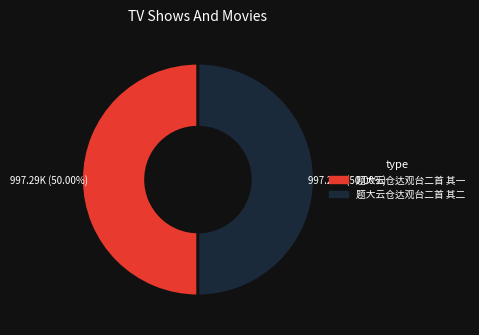

Approximately how many times larger is the value at 题大云仓达观台二首 其二 compared to 题大云仓达观台二首 其一?

1.0